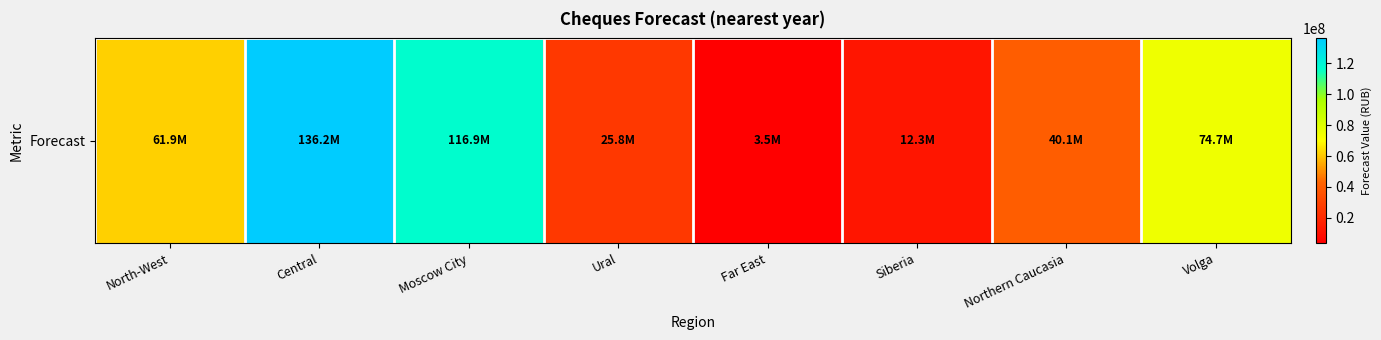

Approximately how many times larger is the value at Ural compared to Northern Caucasia?

0.6